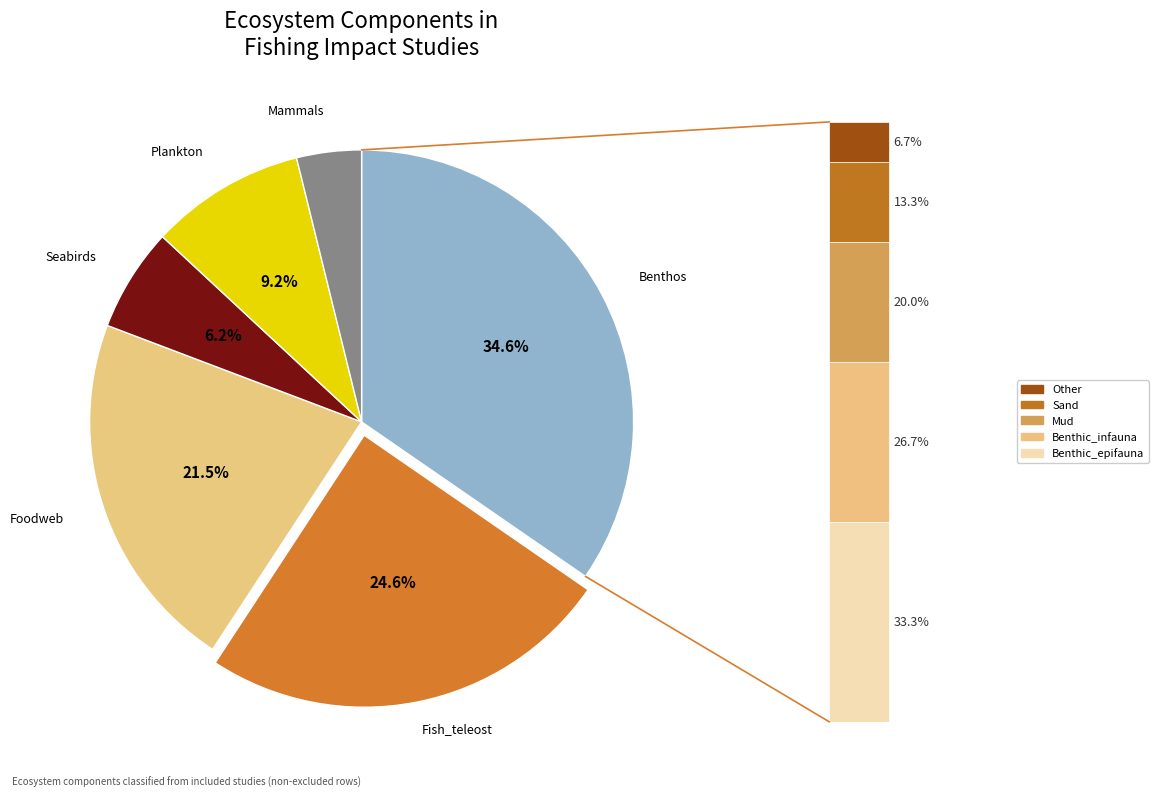

What is the total percentage of Seabirds and Foodweb?

27.7%